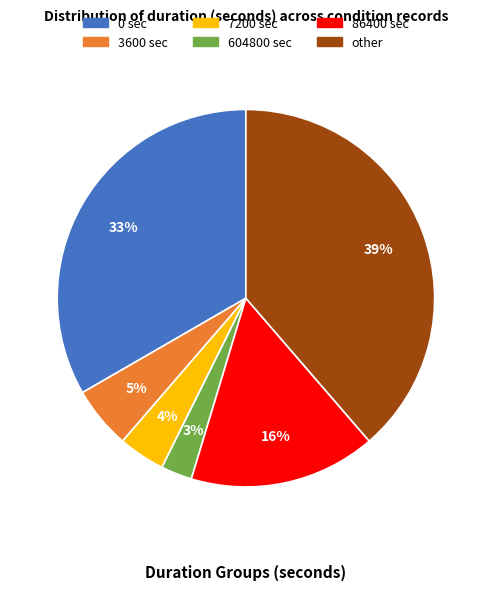

Is the sum of 604800 and 0 greater than half?

No